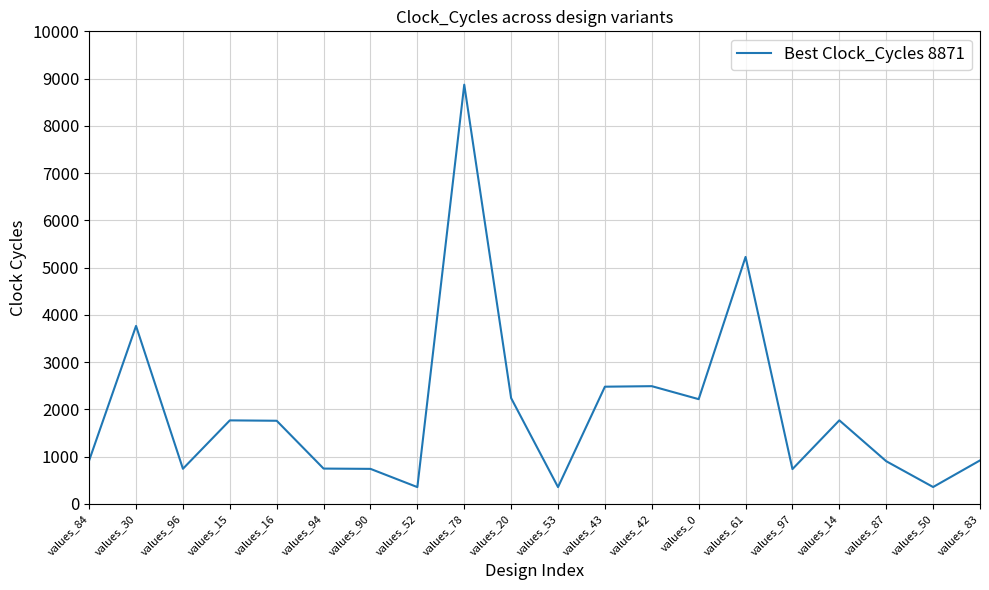

How many values are below 1759?

10